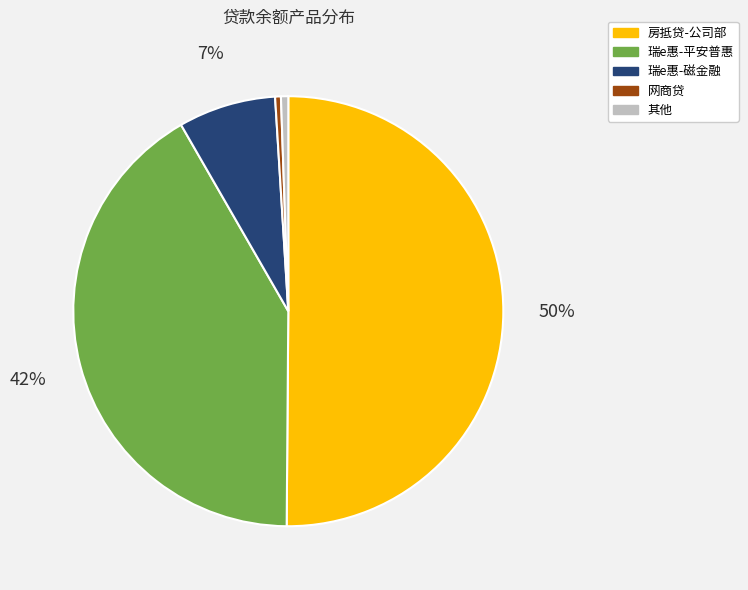

Which category accounts for the majority?

房抵贷-公司部